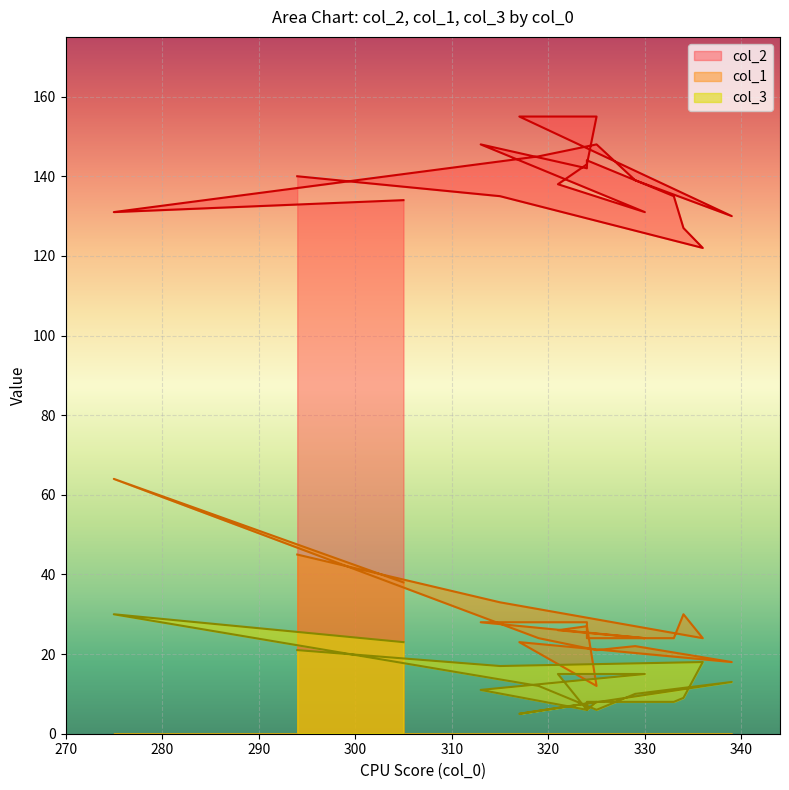

Count the number of categories in the chart.

19